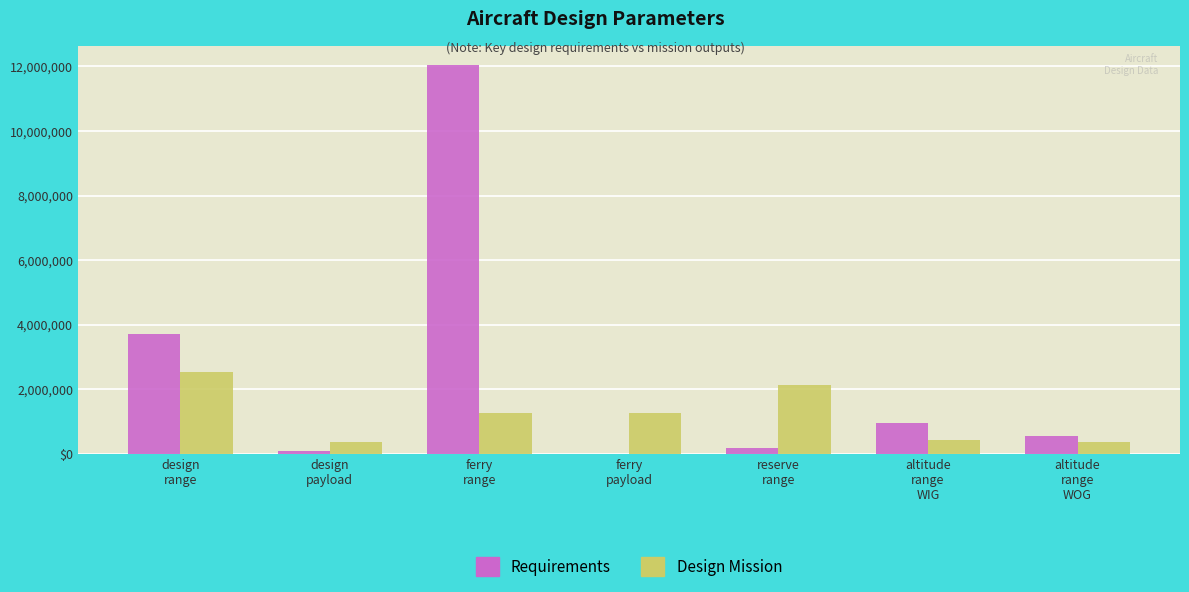

What is the sum of all Design Mission values?

8332192.8